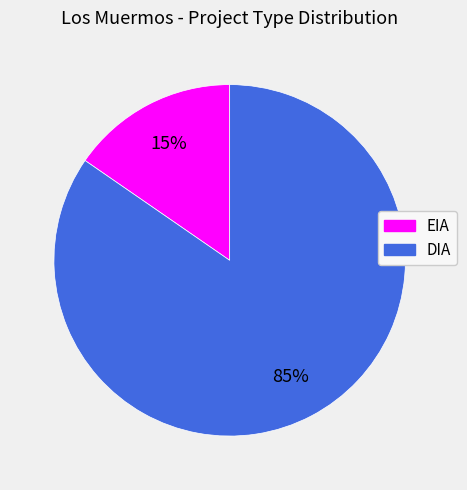

What is the largest slice in the pie chart?

DIA